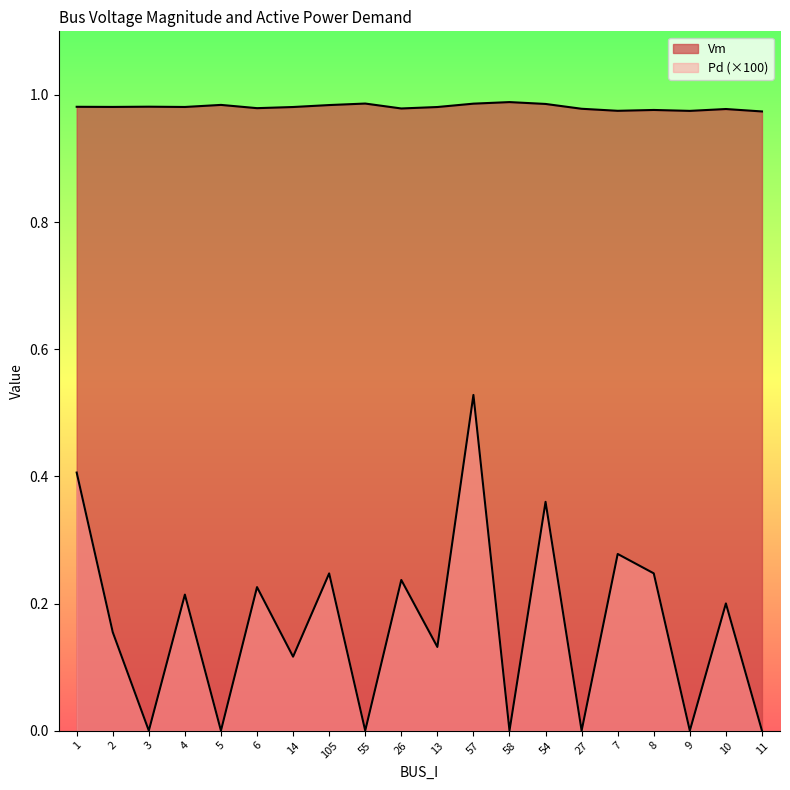

Rank the series by their average value, from highest to lowest.

Vm, Pd